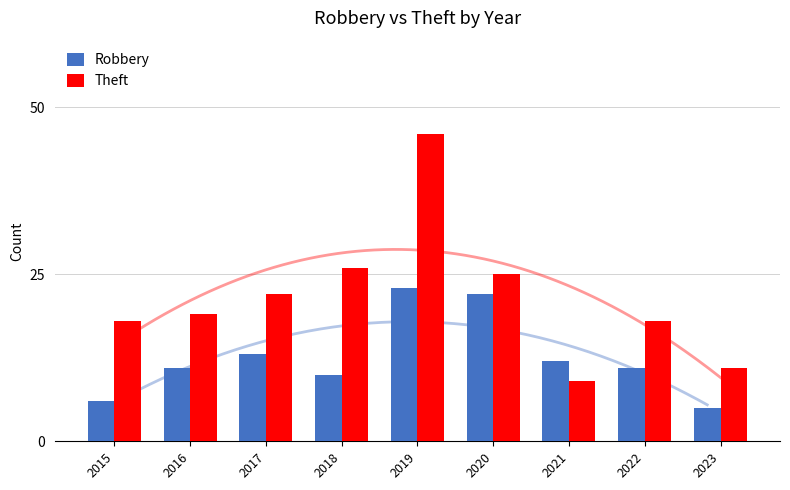

The Theft series shows 7 at 2017. True or false?

False